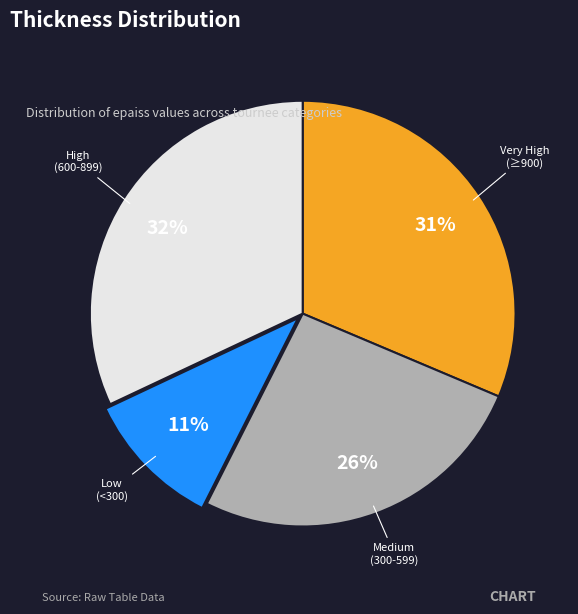

To the nearest percent, what is the average slice percentage?

25%